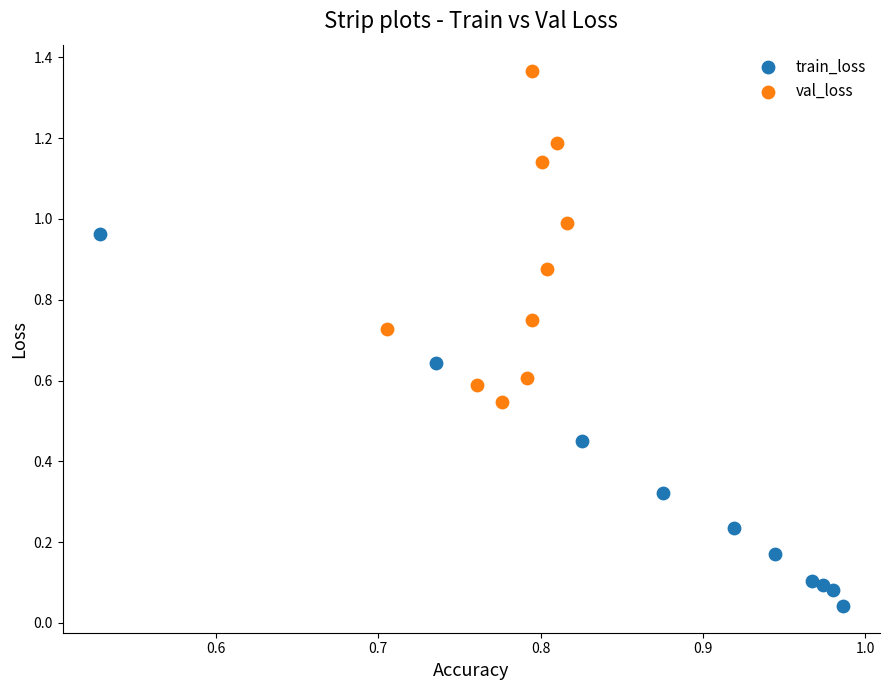

Which series contains the lowest Y value?

train_loss